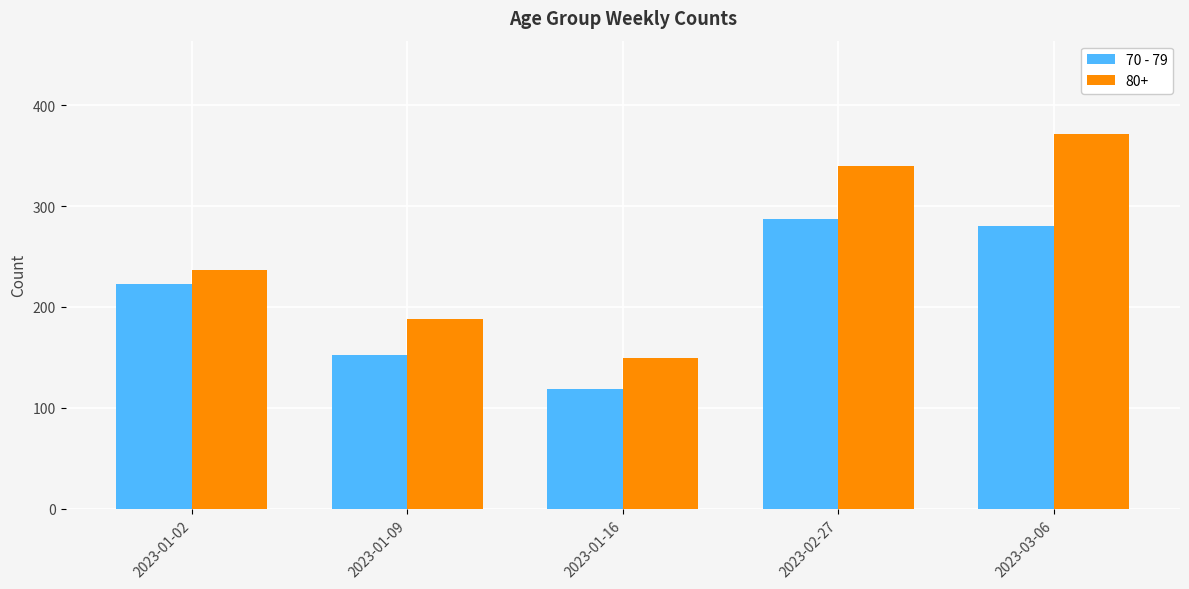

Reading right to left, list all the values displayed in this chart.

70 - 79: 280	287	119	152	223
80+: 371	340	149	188	237